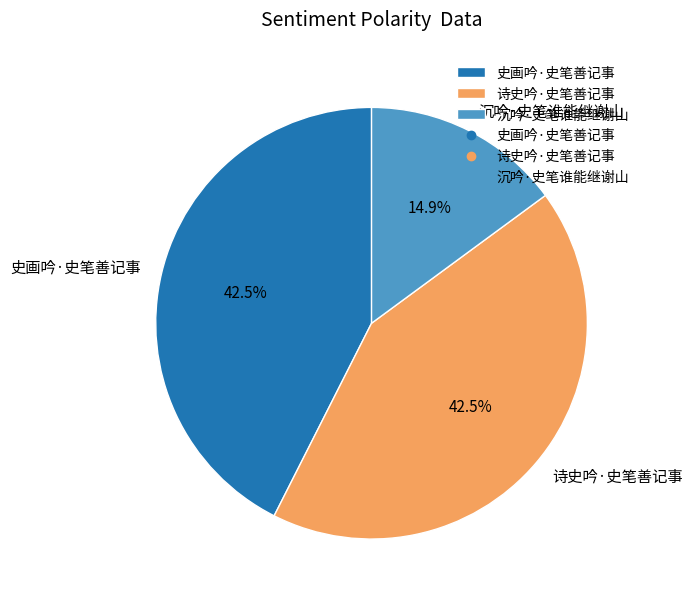

Between 诗史吟·史笔善记事 and 沉吟·史笔谁能继谢山, which is larger?

诗史吟·史笔善记事